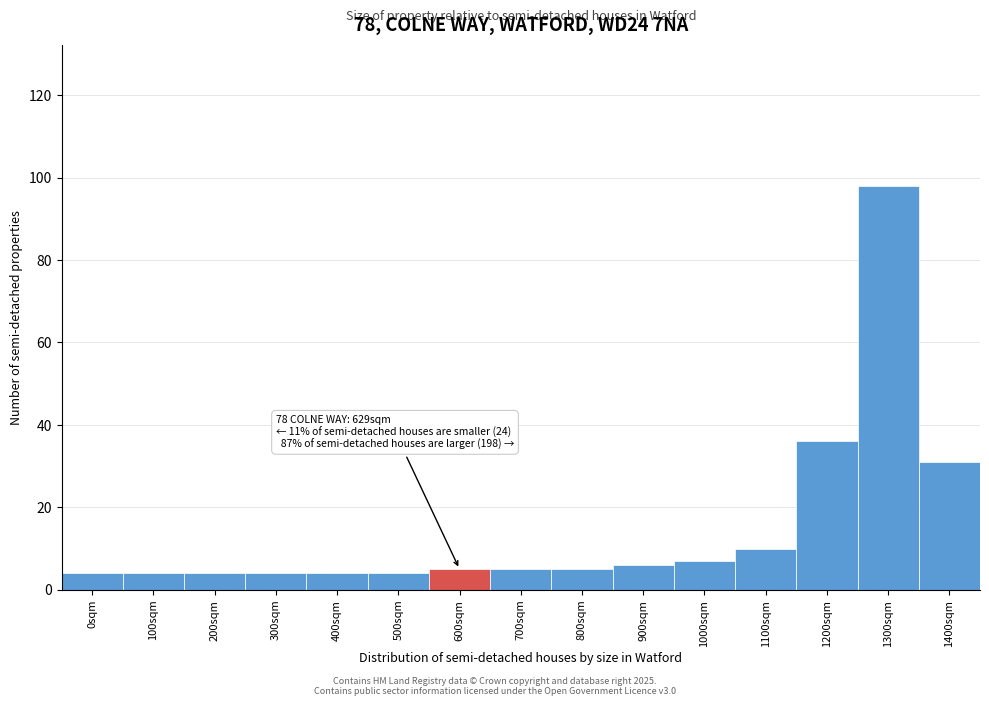

Reading left to right, transcribe all the data shown in this chart.

0sqm=4	100sqm=4	200sqm=4	300sqm=4	400sqm=4	500sqm=4	600sqm=5	700sqm=5	800sqm=5	900sqm=6	1000sqm=7	1100sqm=10	1200sqm=36	1300sqm=98	1400sqm=31